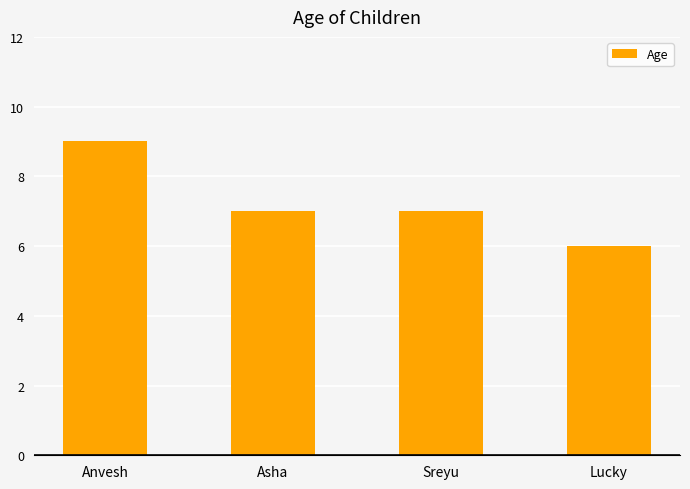

Are the bars horizontal?

No